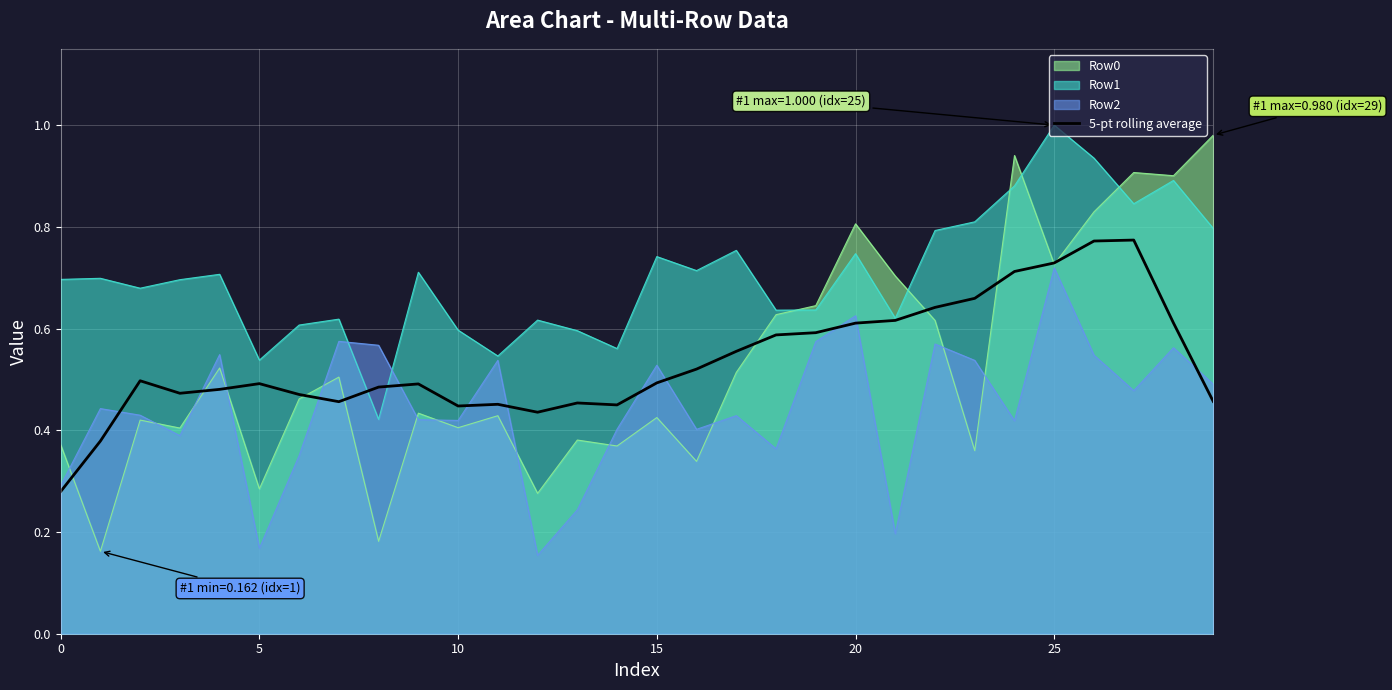

The 5-pt rolling average series shows 0.5 at 15. True or false?

True